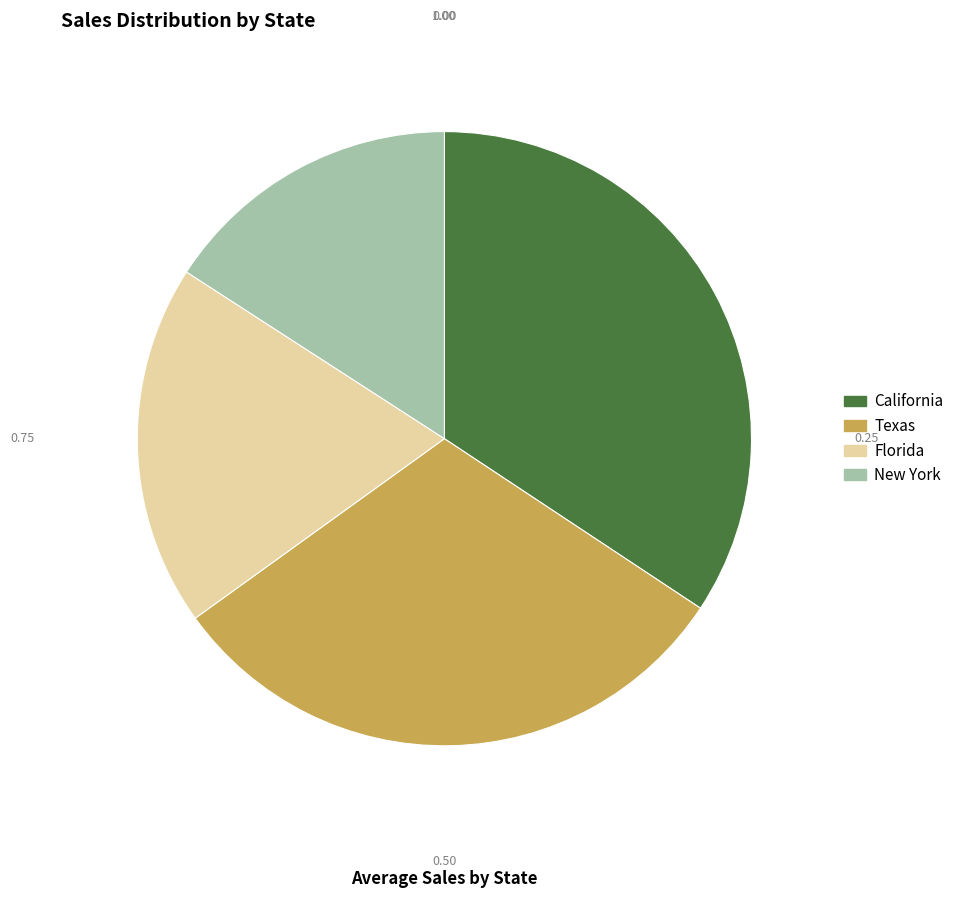

Between Texas and California, which is larger?

California